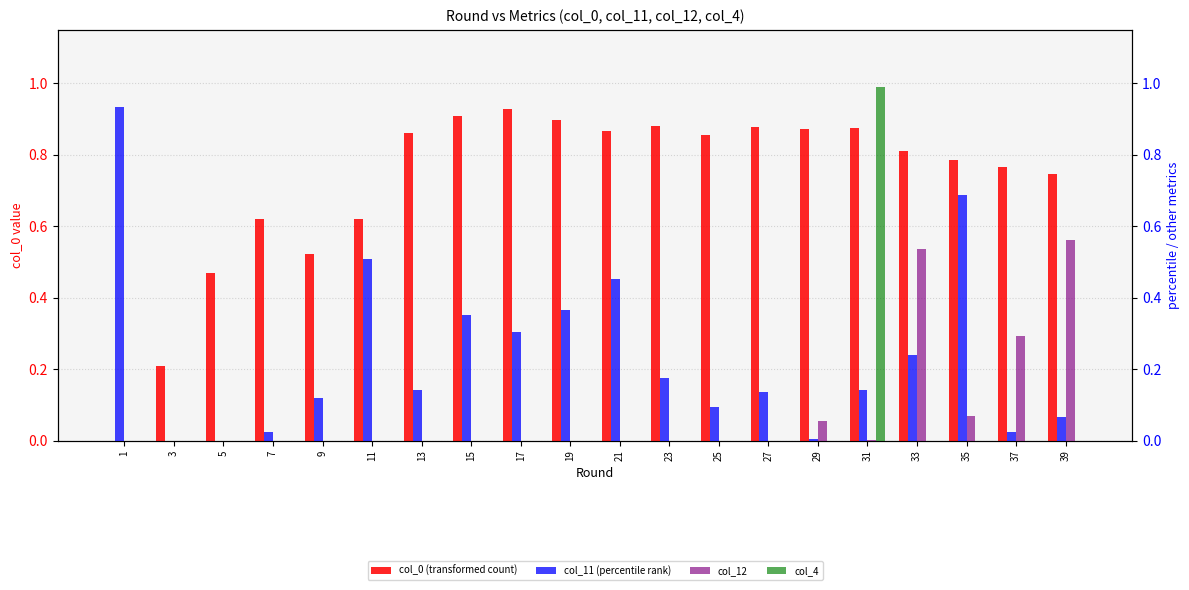

How many values in the col_11 (percentile rank) series exceed 0?

18